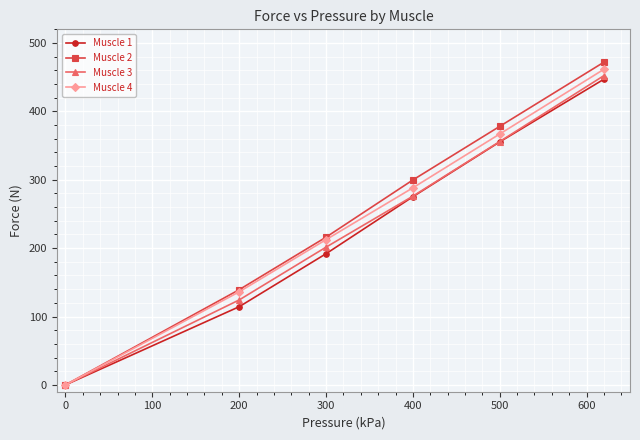

Reading left to right, list all the values displayed in this chart.

Muscle 1: 0.0	114.3	191.8	275.2	355.4	447.1
Muscle 2: 0.0	139.2	216.0	299.7	378.1	472.0
Muscle 3: 0.0	124.2	201.4	276.0	355.9	452.3
Muscle 4: 0.0	136.1	212.4	288.2	366.9	461.6